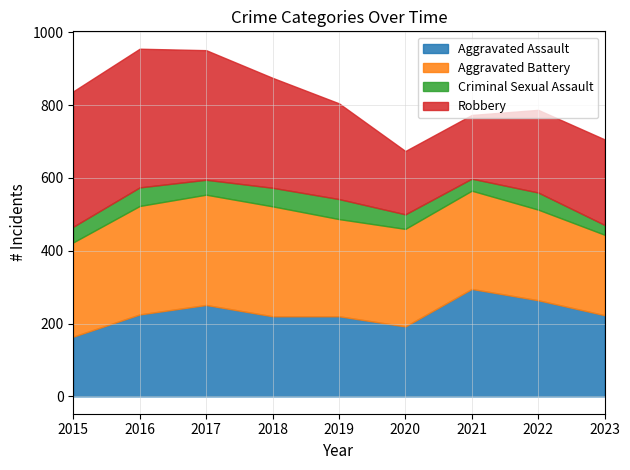

True or false: Aggravated Assault and Criminal Sexual Assault intersect in this chart.

False